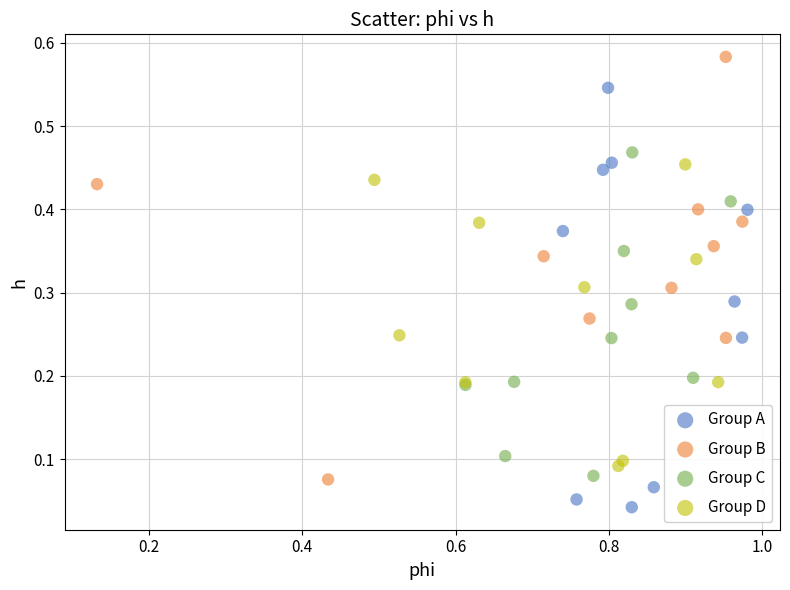

What are all the series names shown in the legend?

Group A, Group B, Group C, Group D